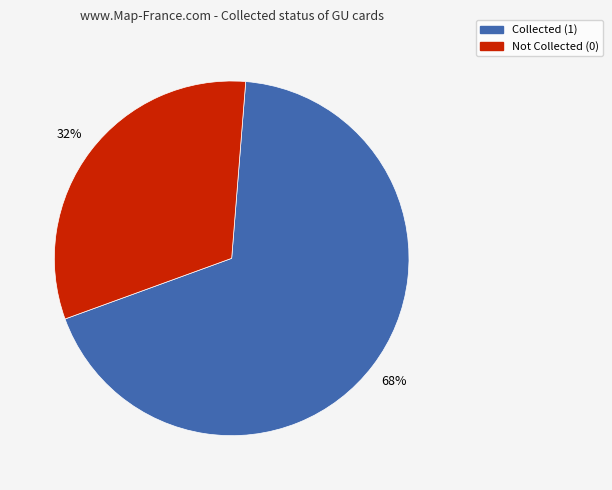

Is there a majority slice in this chart?

Yes